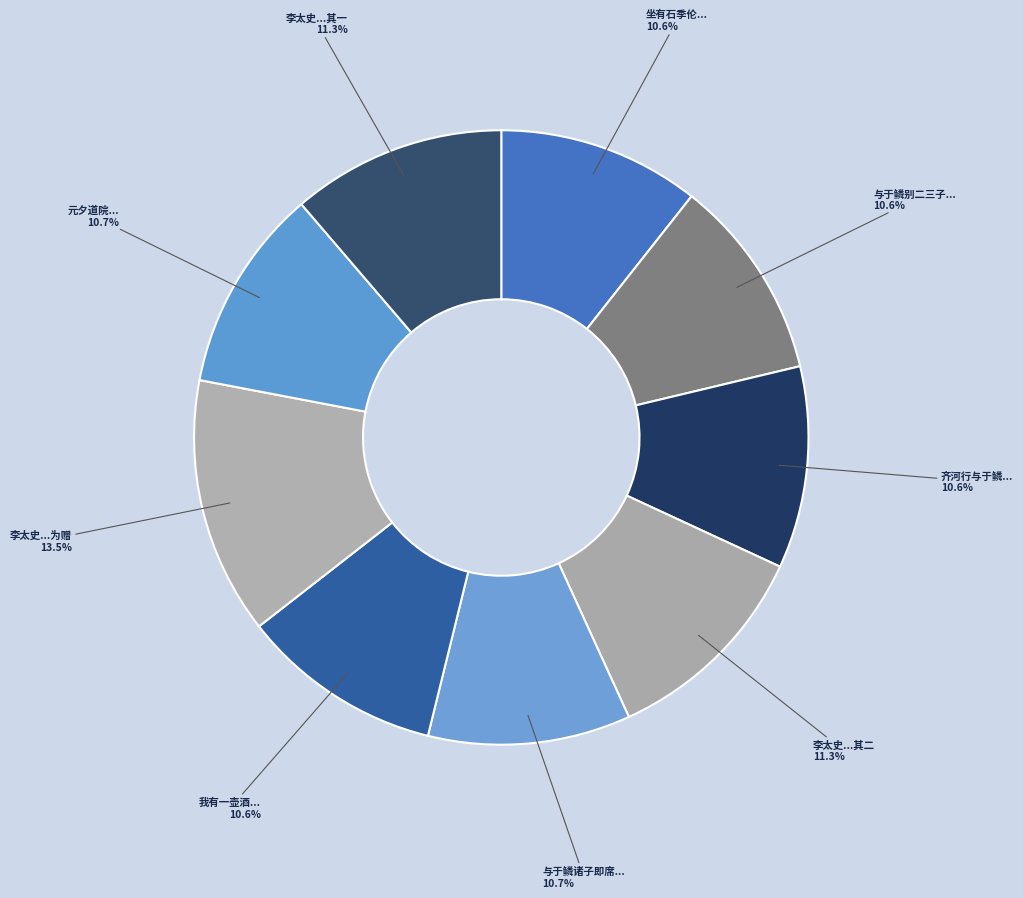

What is the largest slice in the pie chart?

李太史本宁督学关西以得与于鳞后先自喜责诗为赠